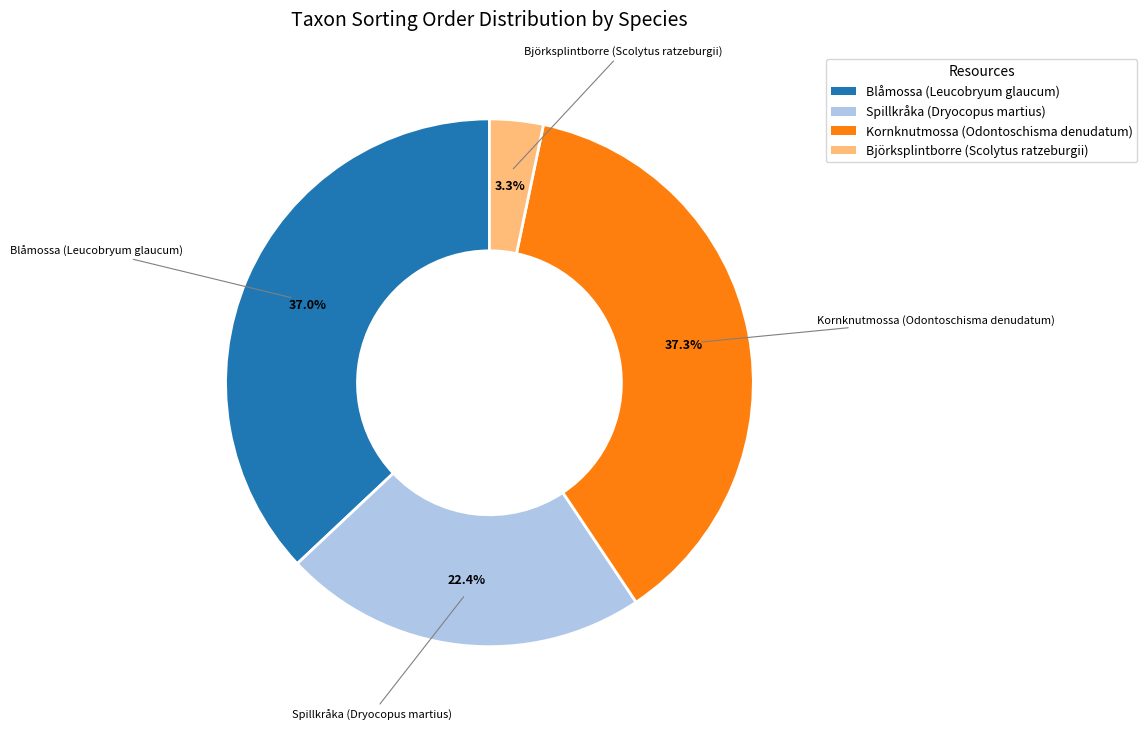

How much of the chart is everything except Spillkråka (Dryocopus martius)?

77.6%